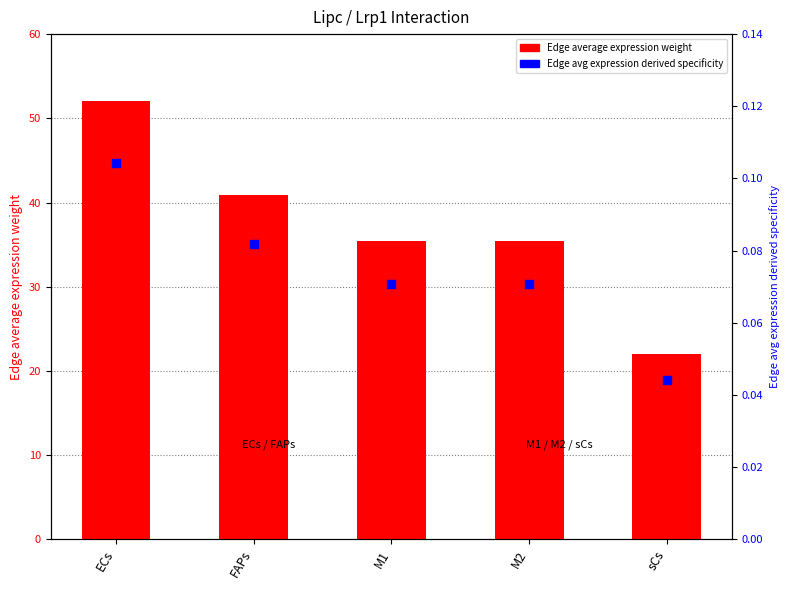

What is the total value across all series at ECs?

52.2